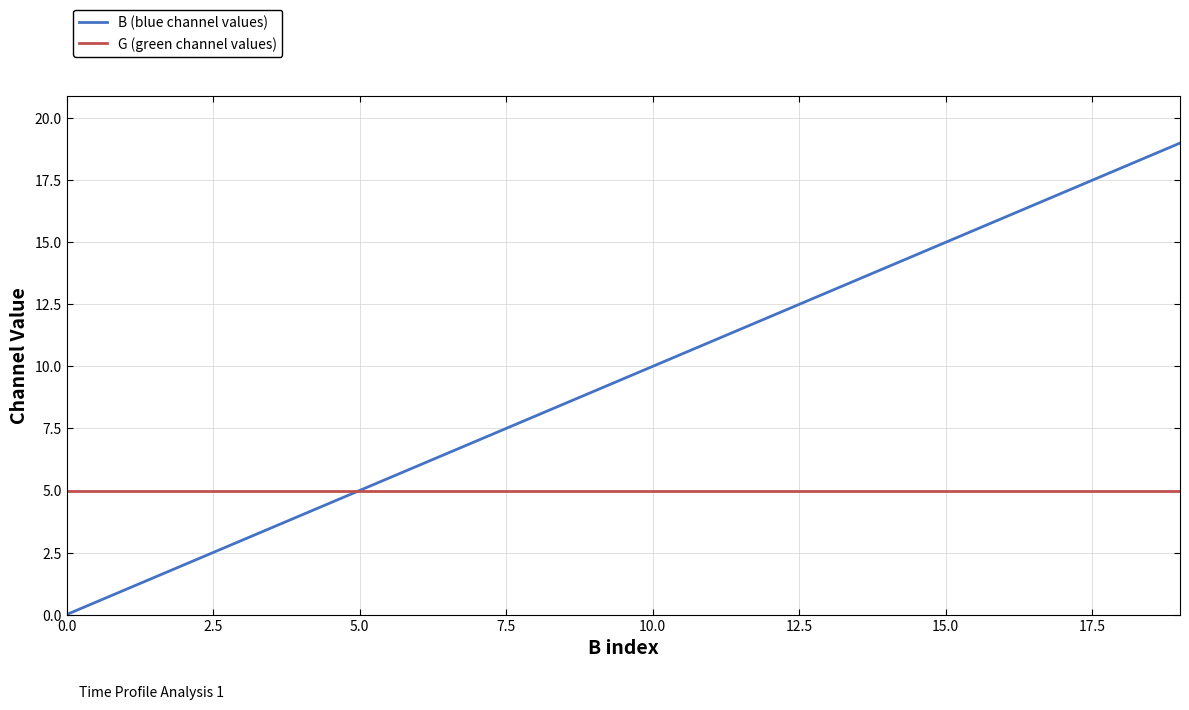

What is the lowest value of the G (green channel values) series?

5